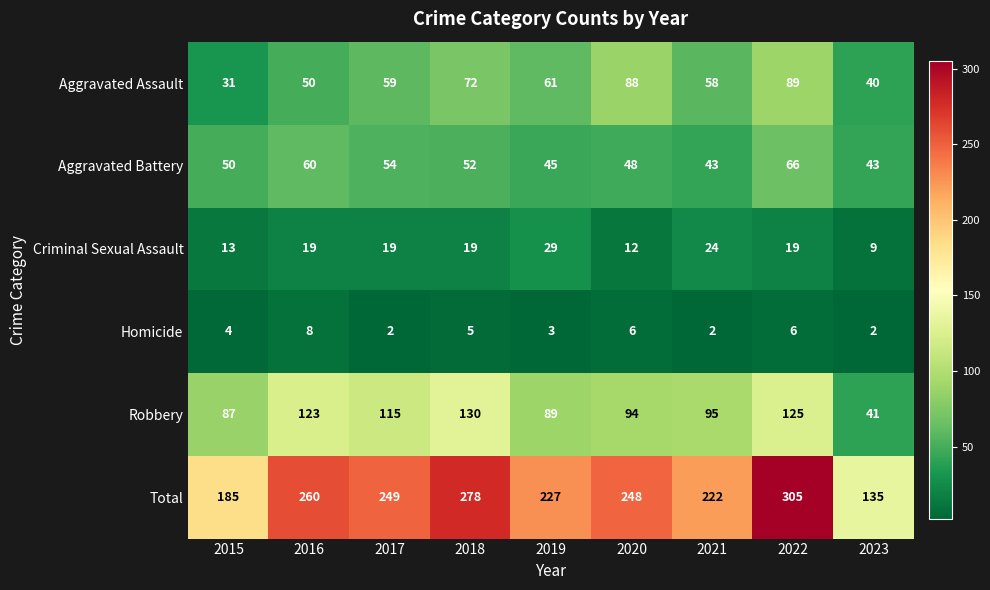

What is the difference between the Aggravated Assault values at 2018 and 2015?

41